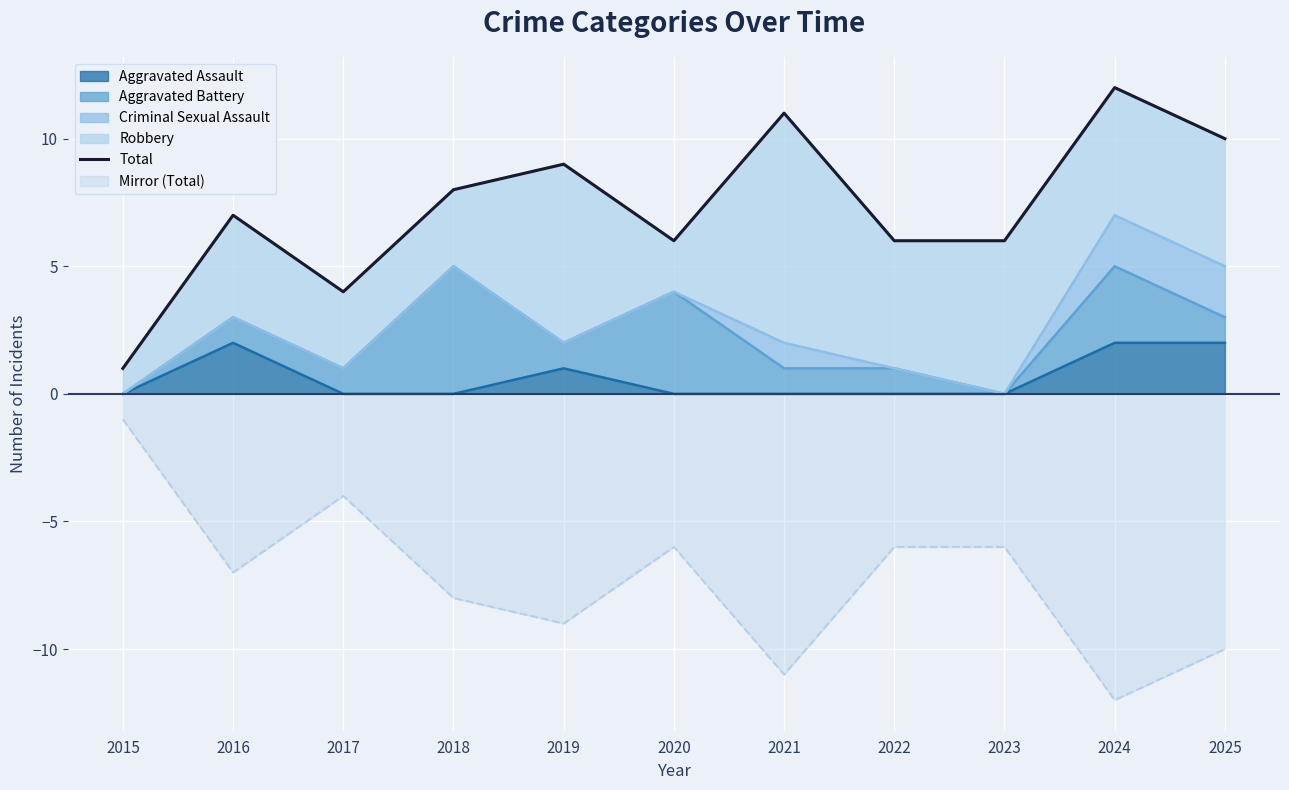

How many interior local peaks (higher than both neighbors) does the data have?

4